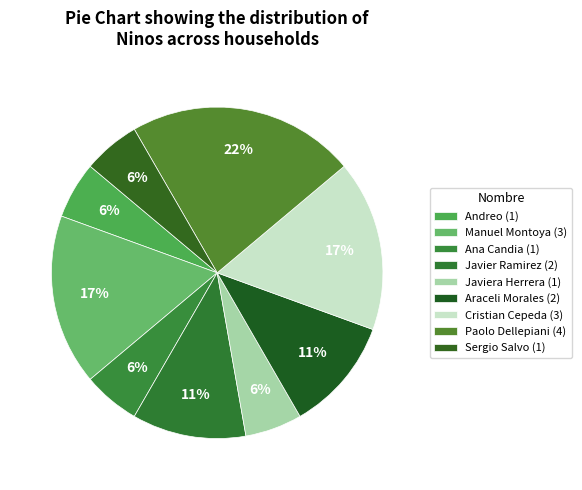

Is there a majority slice in this chart?

No